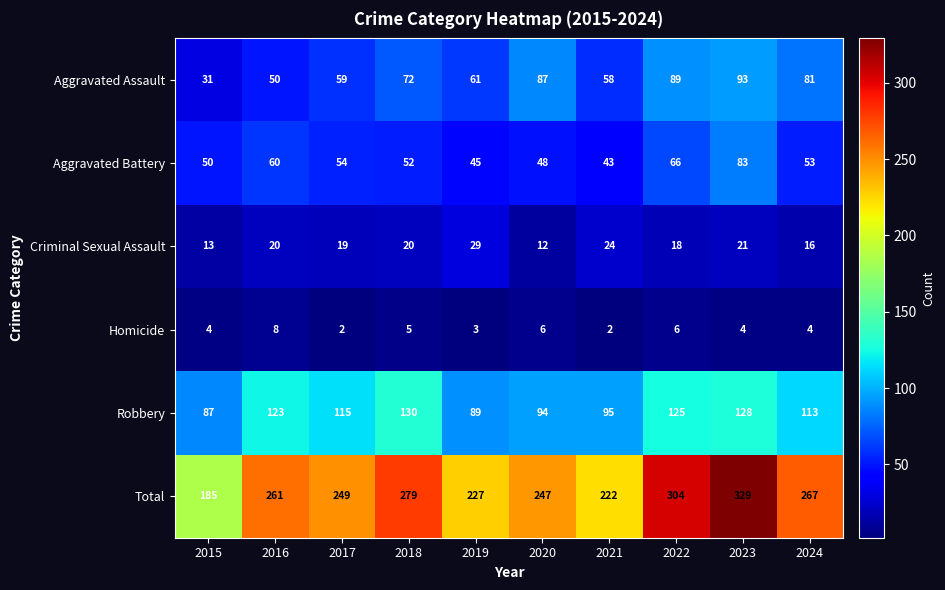

Which series has the widest spread of values?

Total